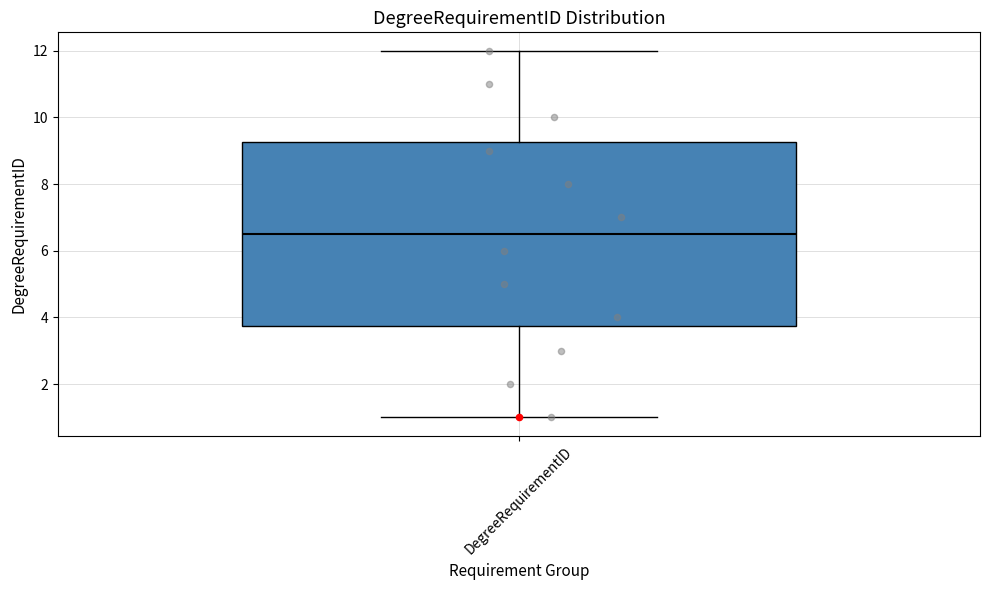

Where is the upper edge of the box for DegreeRequirementID on the y-axis? The values are not printed on the chart, so give them approximately, as read against the axis.

9.2